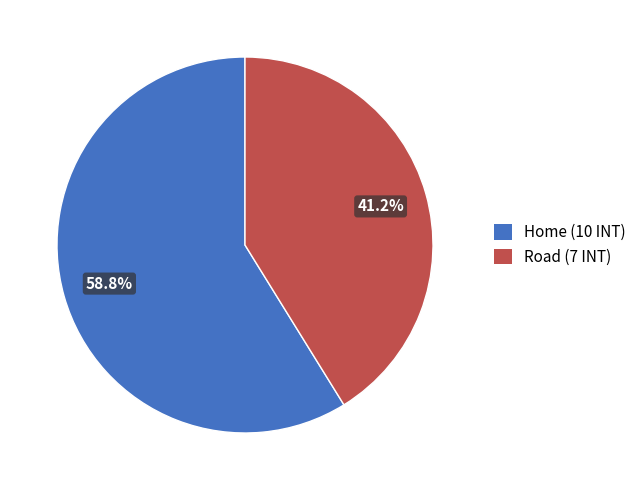

What percentage is NOT represented by Home?

41.2%